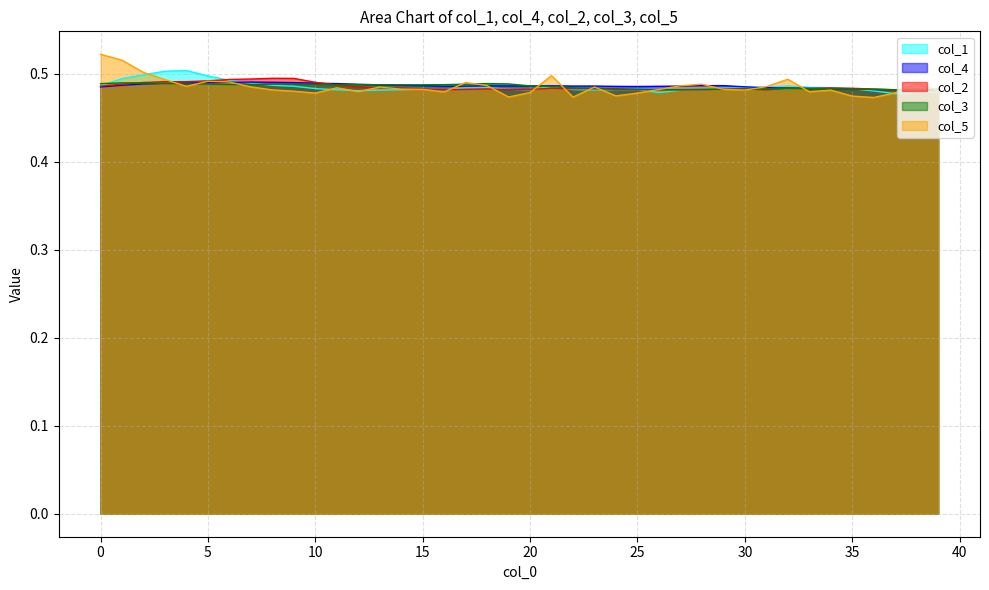

How many lines are shown in the chart?

5